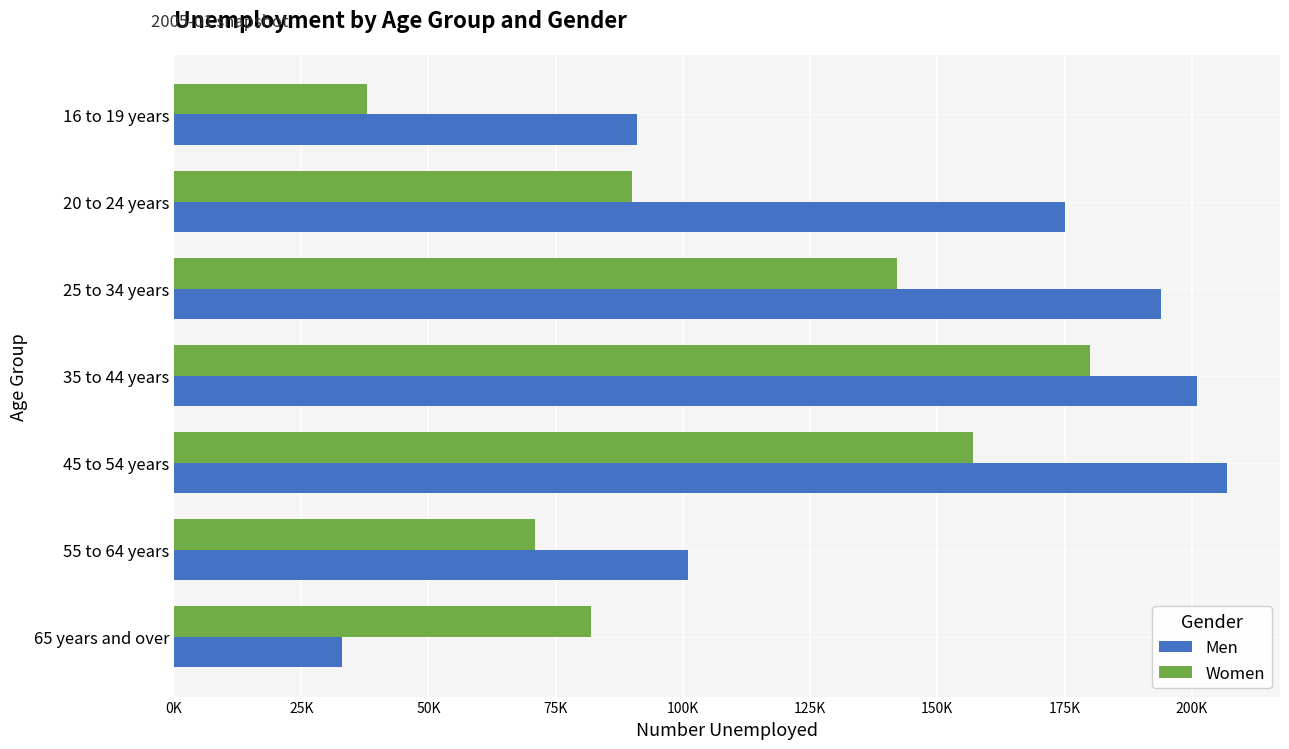

What are all the series names shown in the legend?

Men, Women